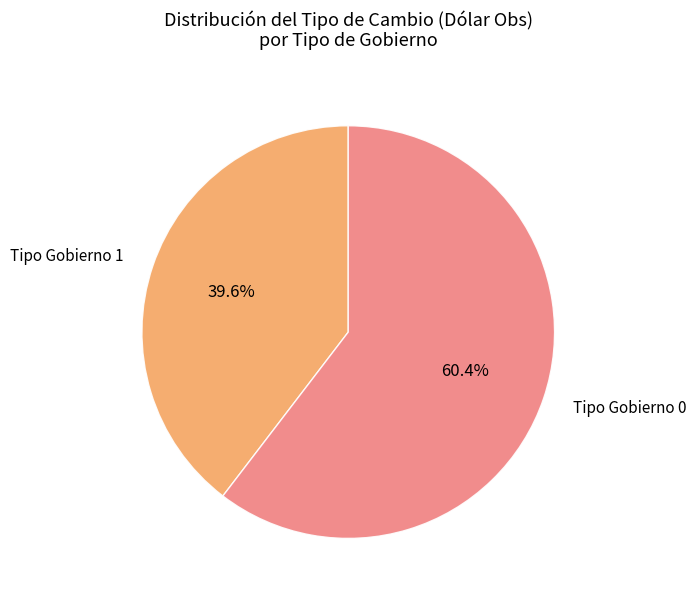

Does any single category account for the majority?

Yes